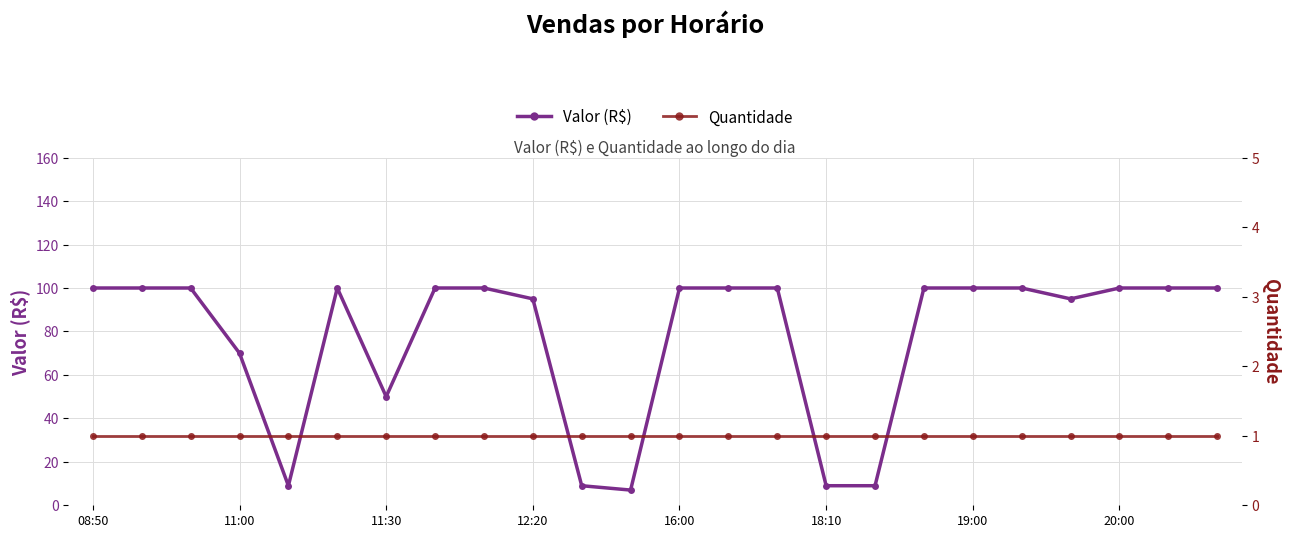

Is it true that Valor (R$) equals 3 at 16?

False